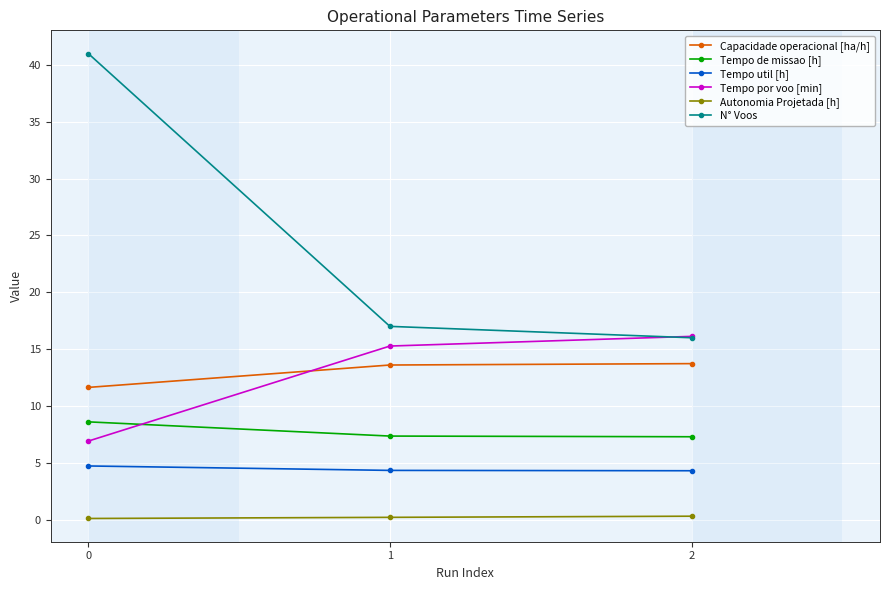

How many lines are shown in the chart?

6